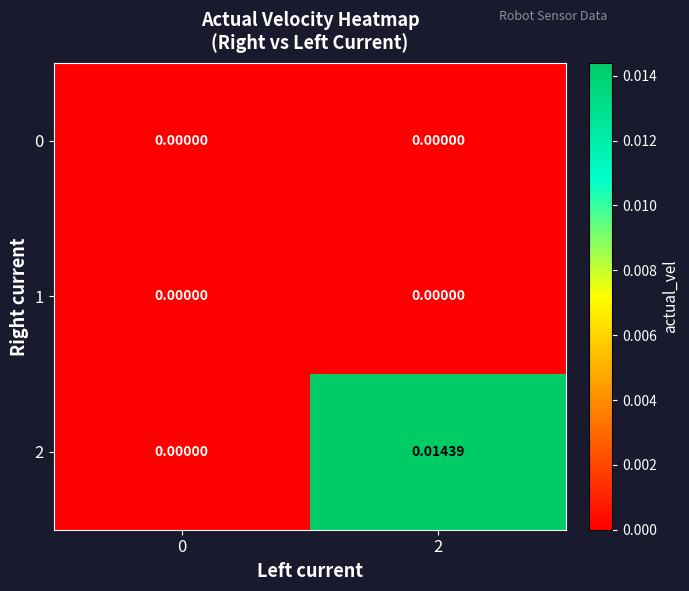

Is the value of 2 at 2 greater than the value of 1 at 0?

Yes